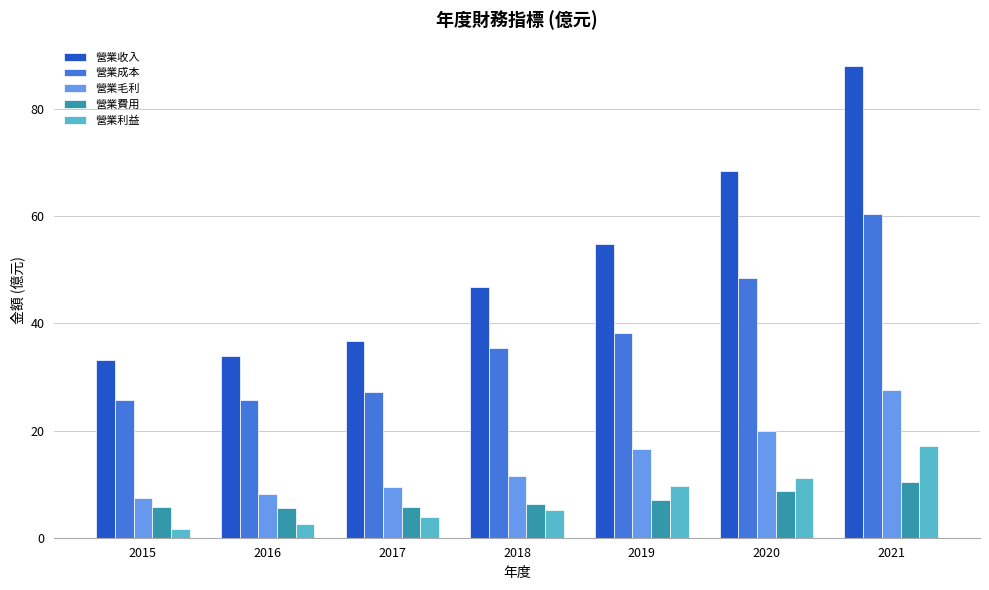

What is the sum of all 營業成本 values?

261.0